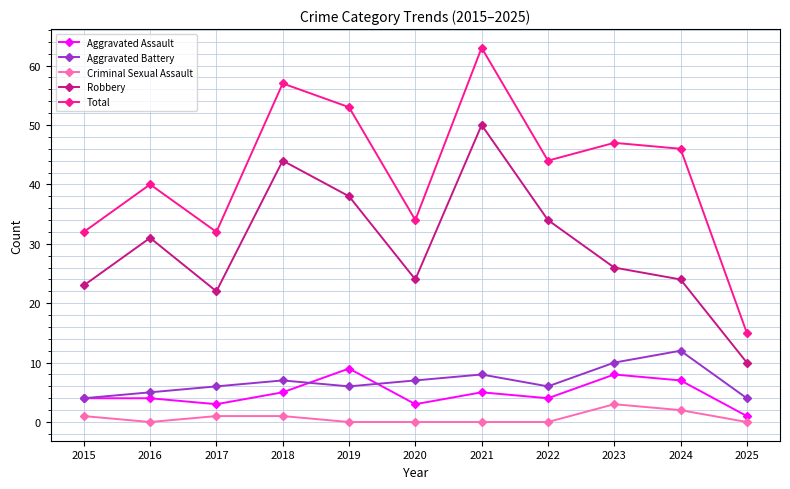

True or false: Criminal Sexual Assault and Aggravated Assault intersect in this chart.

False